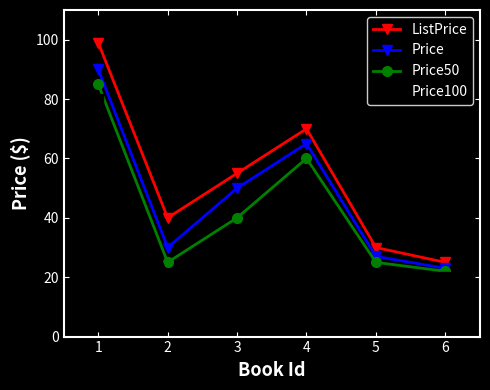

At 4, list the series in order from smallest to largest.

Price100, Price50, Price, ListPrice